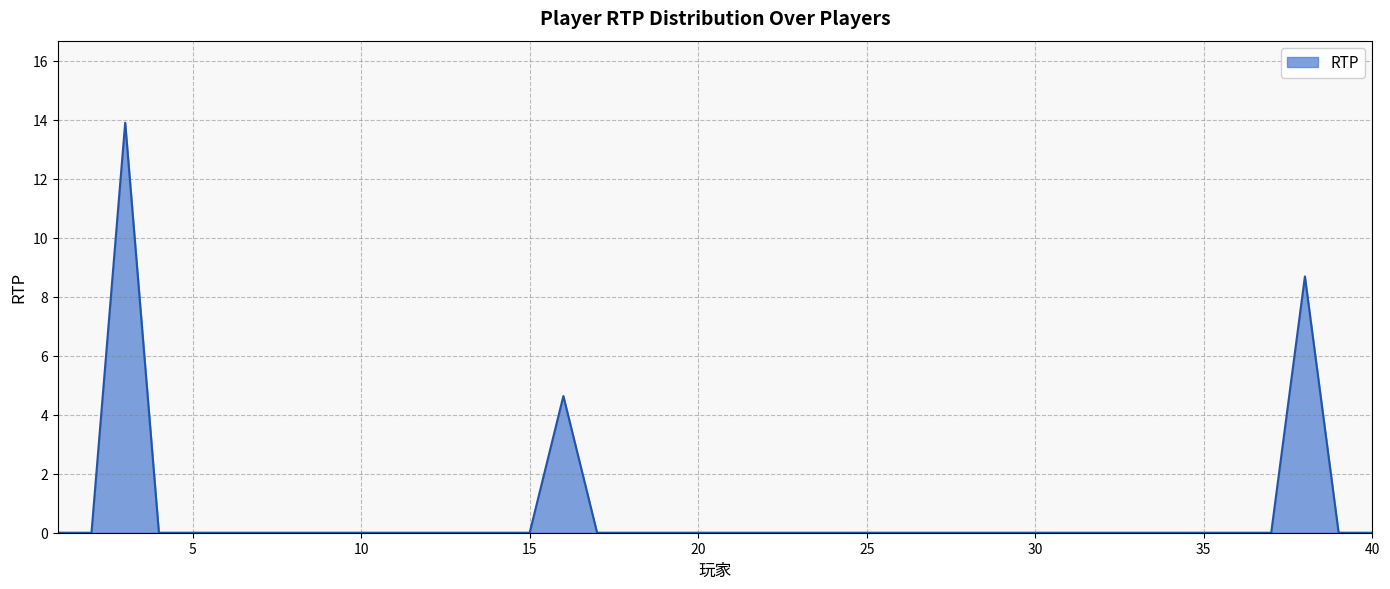

Does the chart have visible grid lines?

Yes